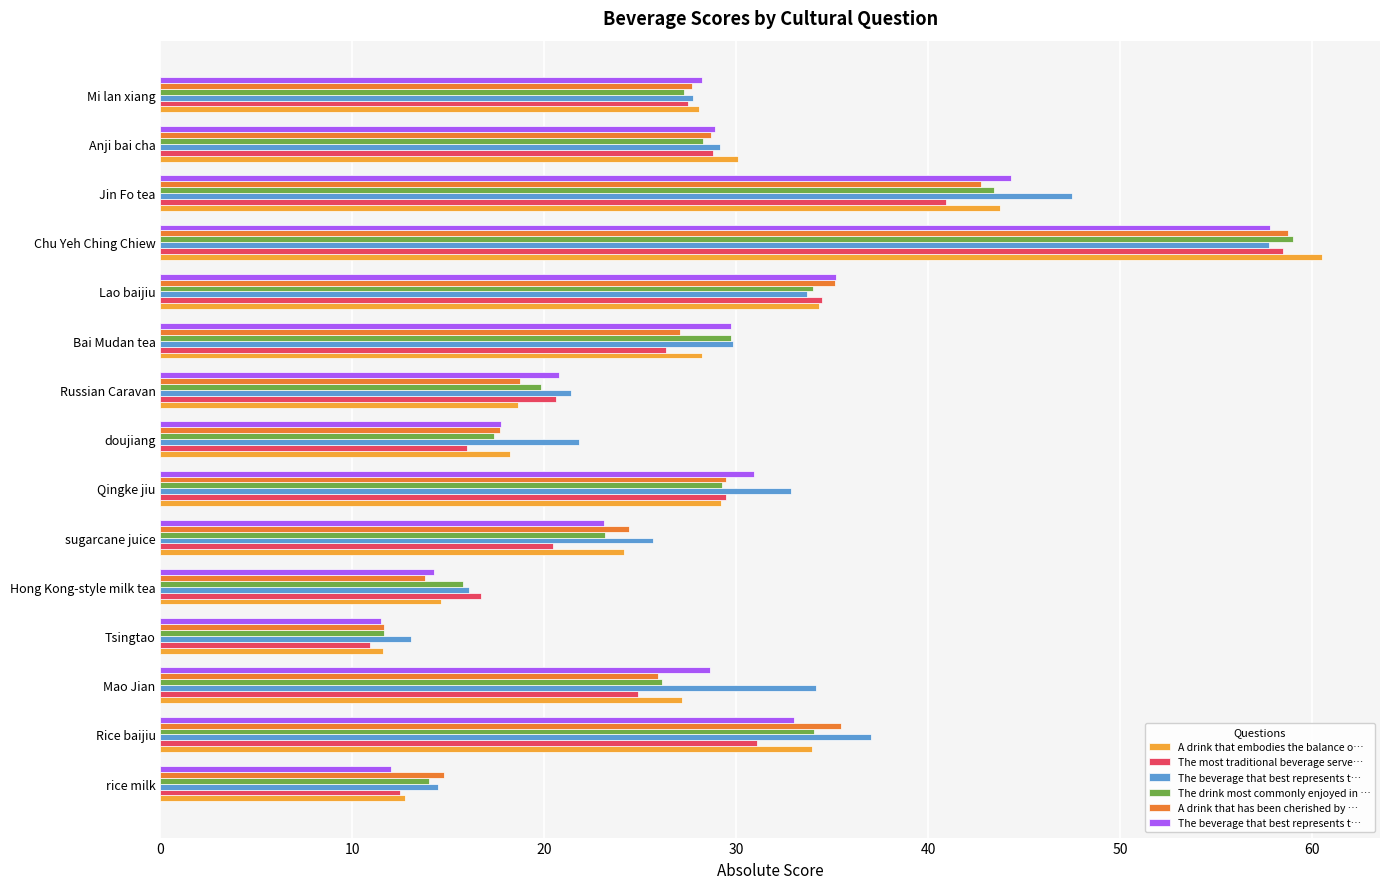

The A drink that has been cherished by … series shows 7.5 at rice milk. True or false?

False